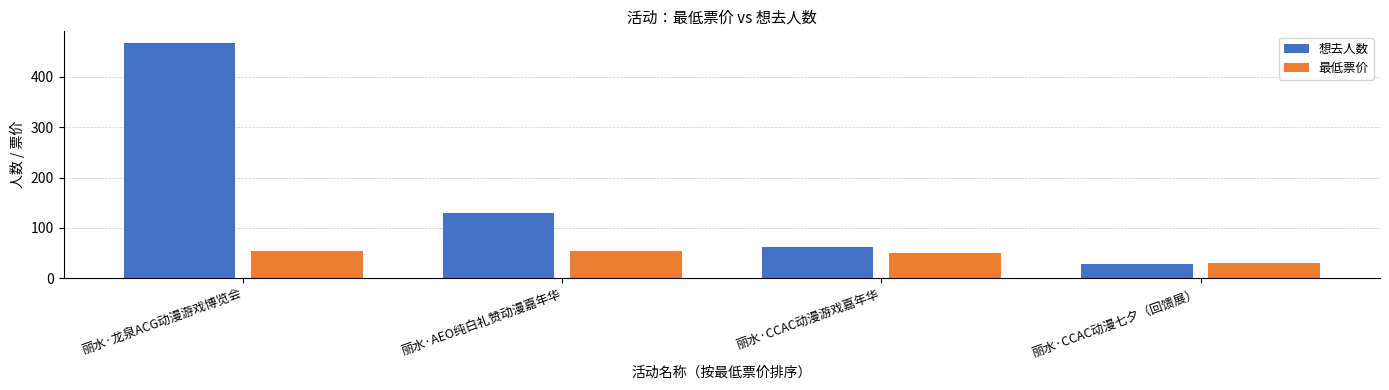

True or false: 最低票价 has a value of 55.0 at 丽水·龙泉ACG动漫游戏博览会.

True